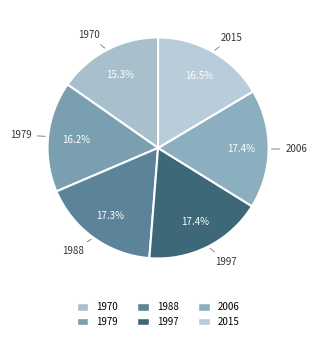

What portion of the pie excludes 1970?

84.7%